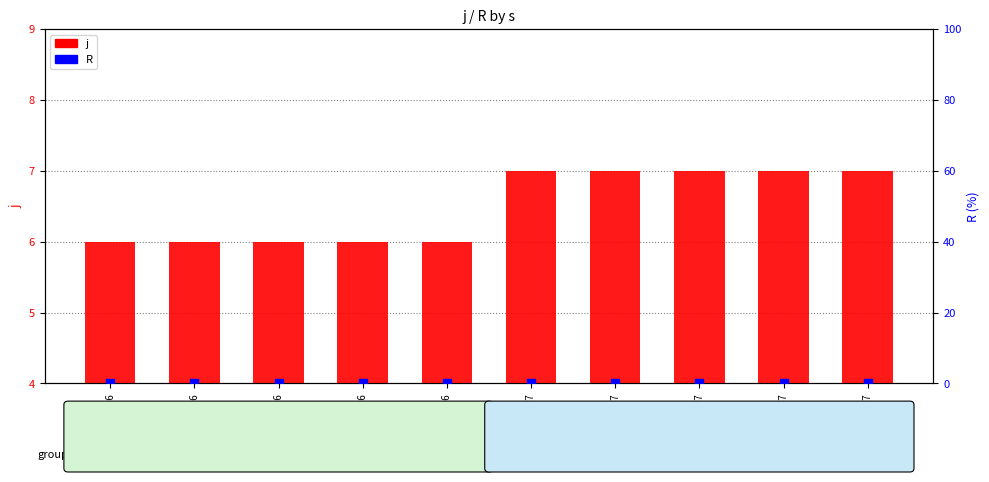

Which series has the largest total across all categories?

j